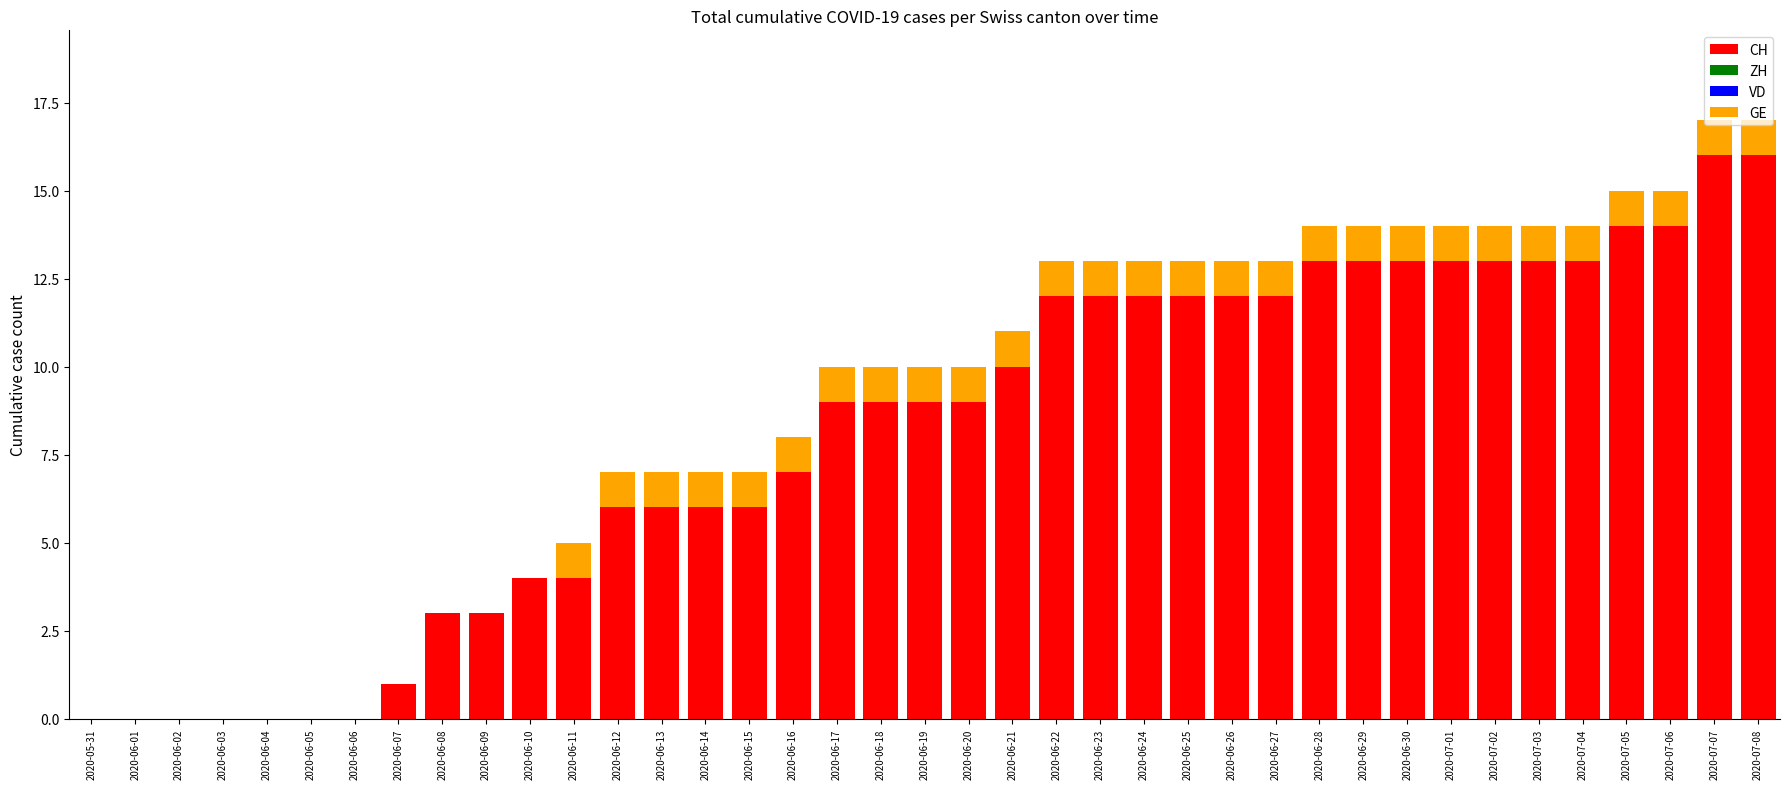

What is the total value across all series at 2020-06-27?

13